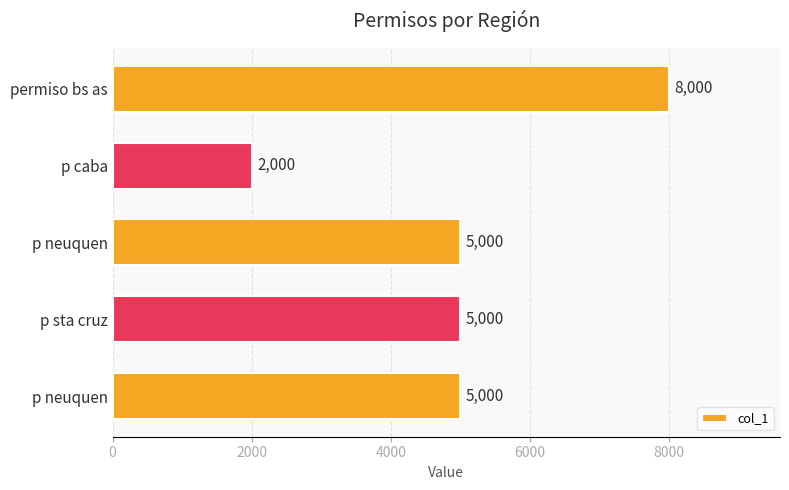

How many bars are there in total?

5